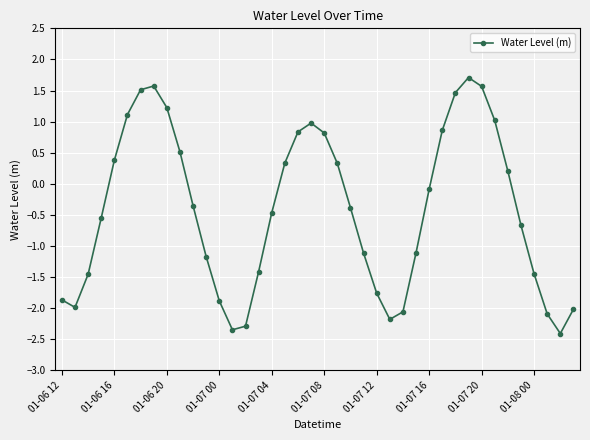

How many categories are shown in the chart?

40